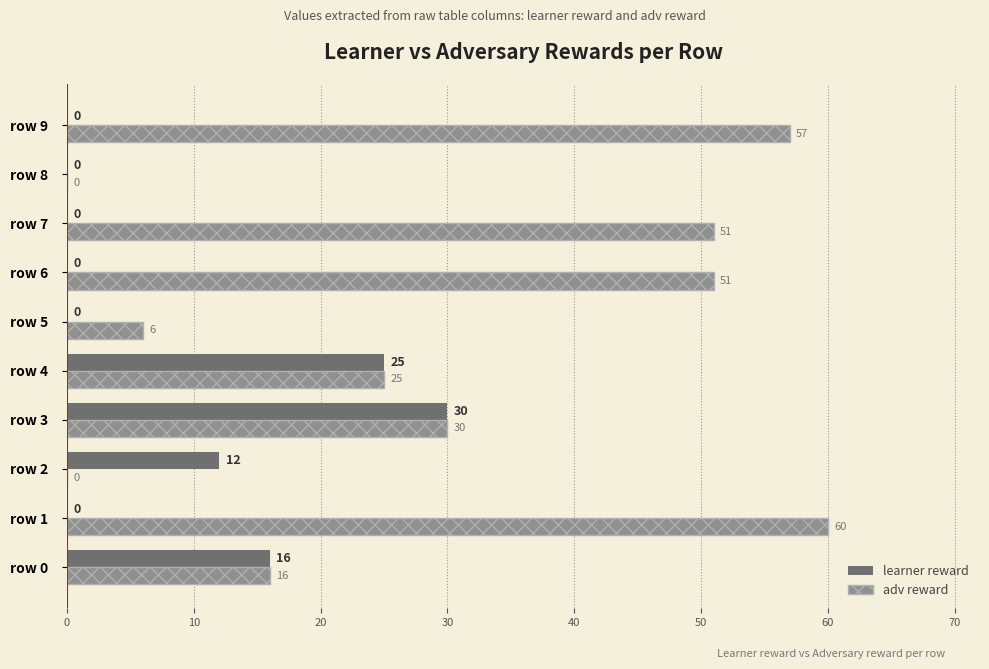

Which series has the largest total across all categories?

adv reward